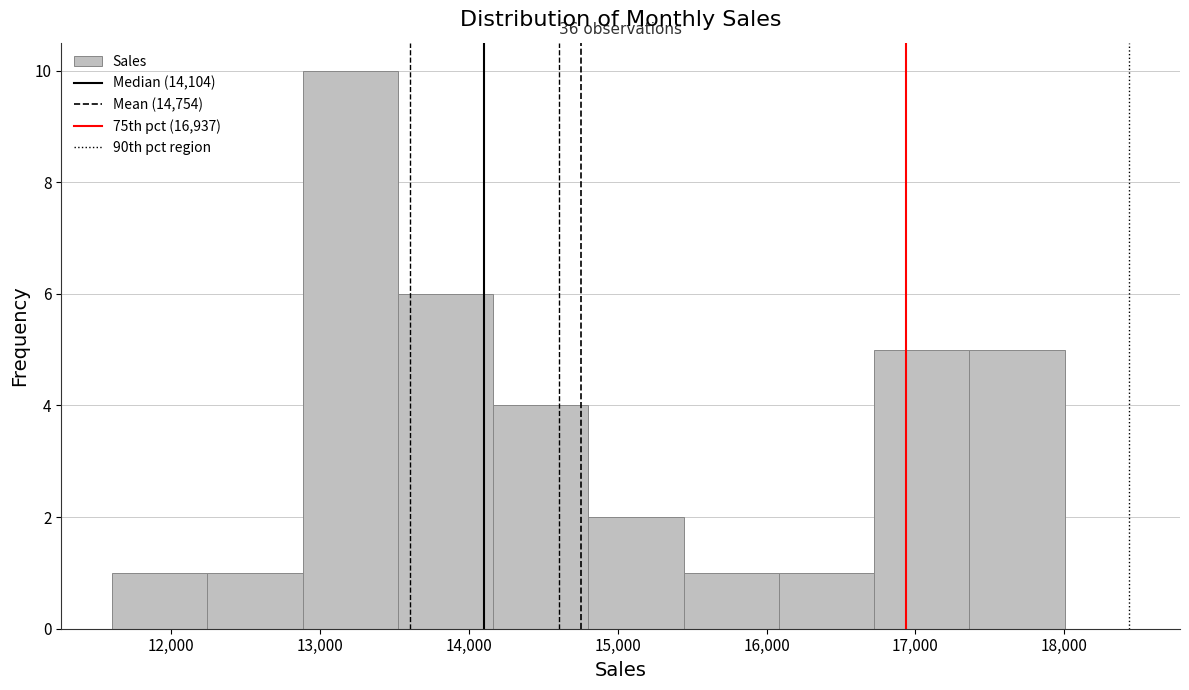

Over which range of the x-axis is the bar tallest?

12900 to 13500